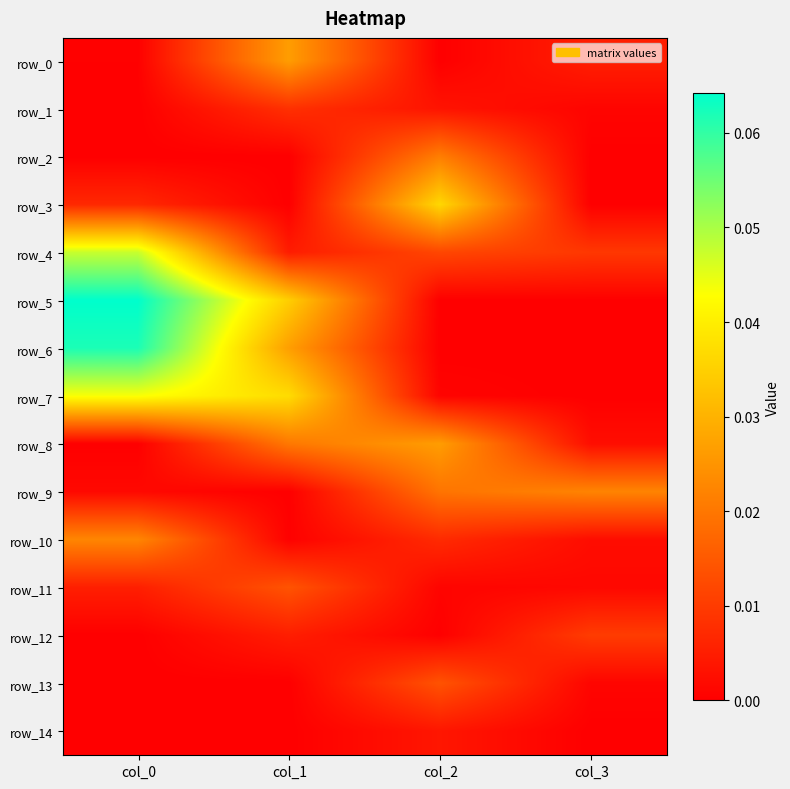

Rank the series at col_1 from highest to lowest value.

row_7, row_5, row_6, row_0, row_8, row_11, row_1, row_12, row_4, row_10, row_9, row_2, row_3, row_13, row_14